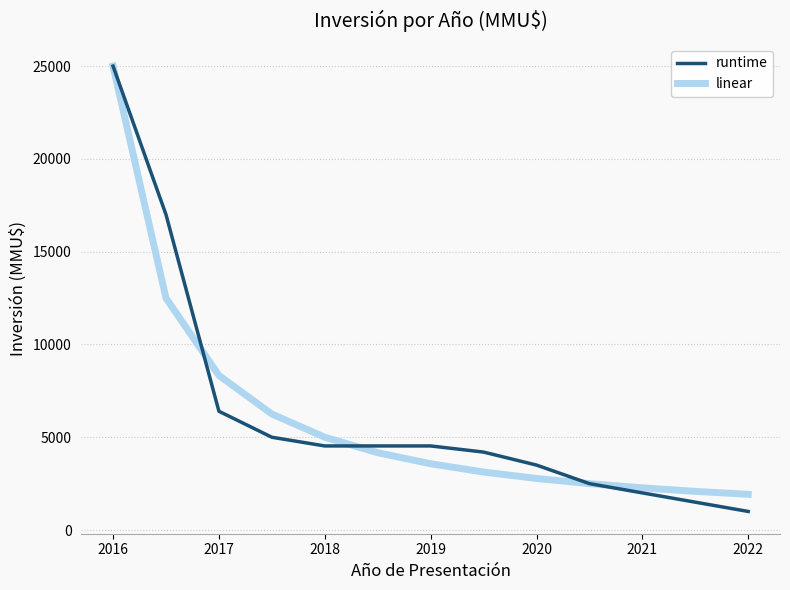

Reading right to left, extract all data points from this chart.

runtime: 1000	1500	2000	2500	3500	4200	4531	4531	4531	5000	6400	17000	25000
linear: 1923	2083	2273	2500	2778	3125	3571	4167	5000	6250	8333	12500	25000